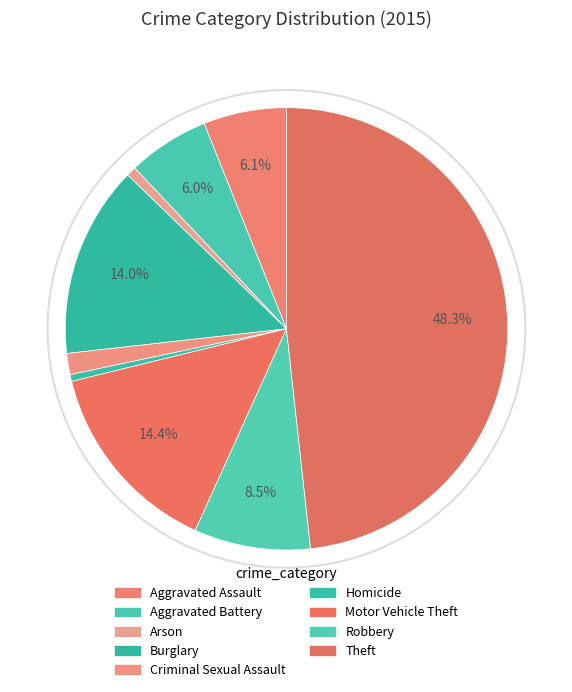

Approximately how many times larger is the value at Aggravated Battery compared to Theft?

0.1